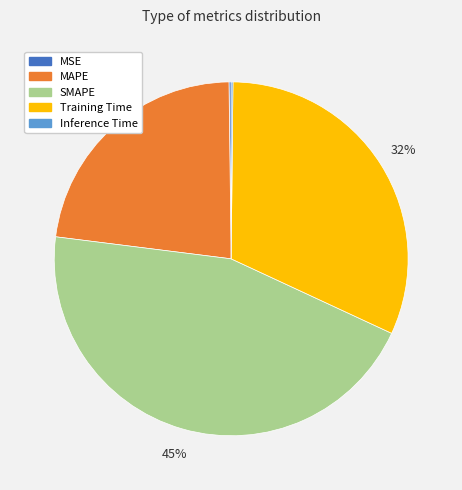

To the nearest percent, what is the difference between the MAPE and SMAPE slice percentages?

22%